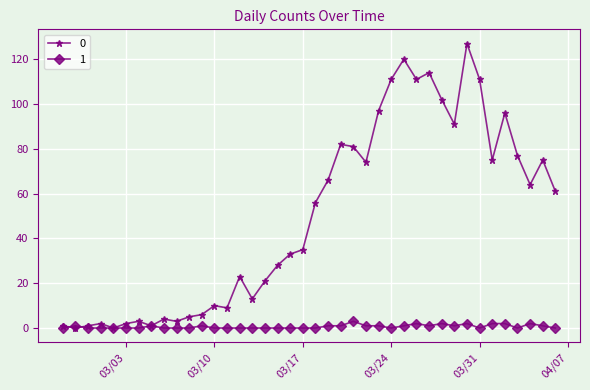

Rank the series by their average value, from lowest to highest.

1, 0